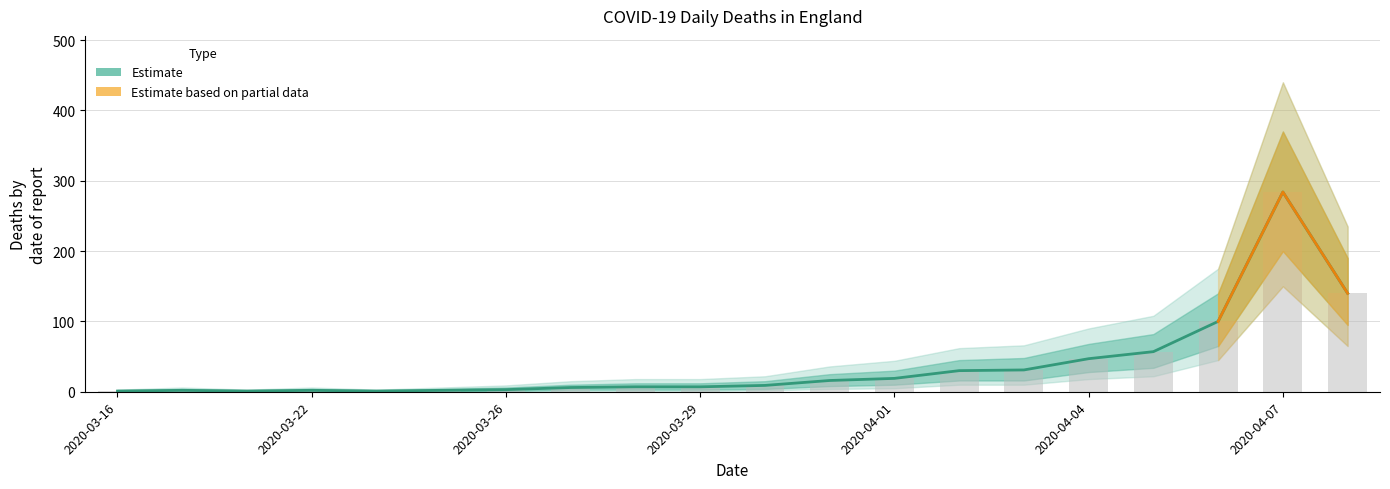

What is the label of the 15th bar from the right?

2020-03-24